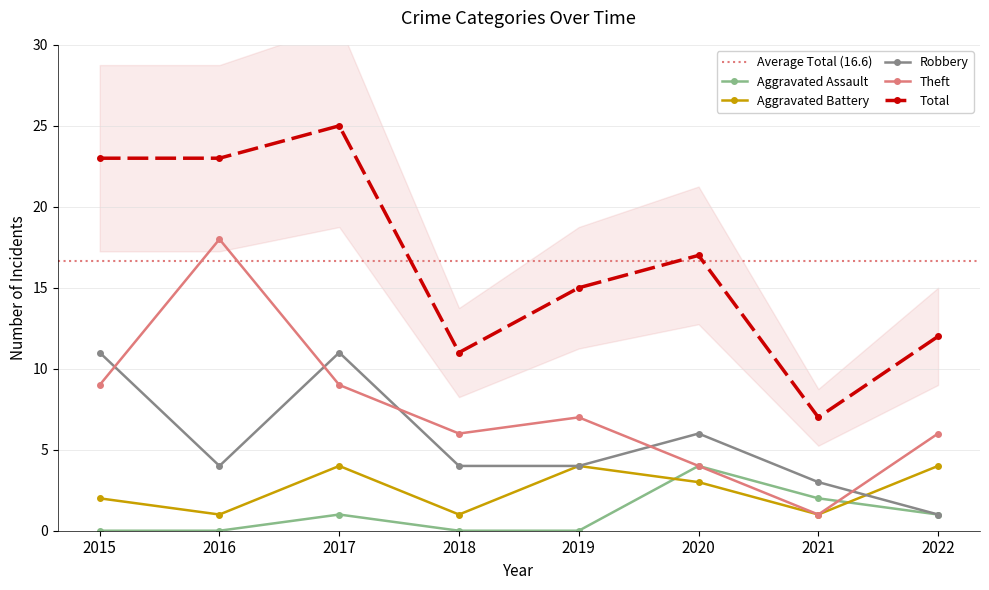

Is it true that Aggravated Assault equals -2 at 2016?

False